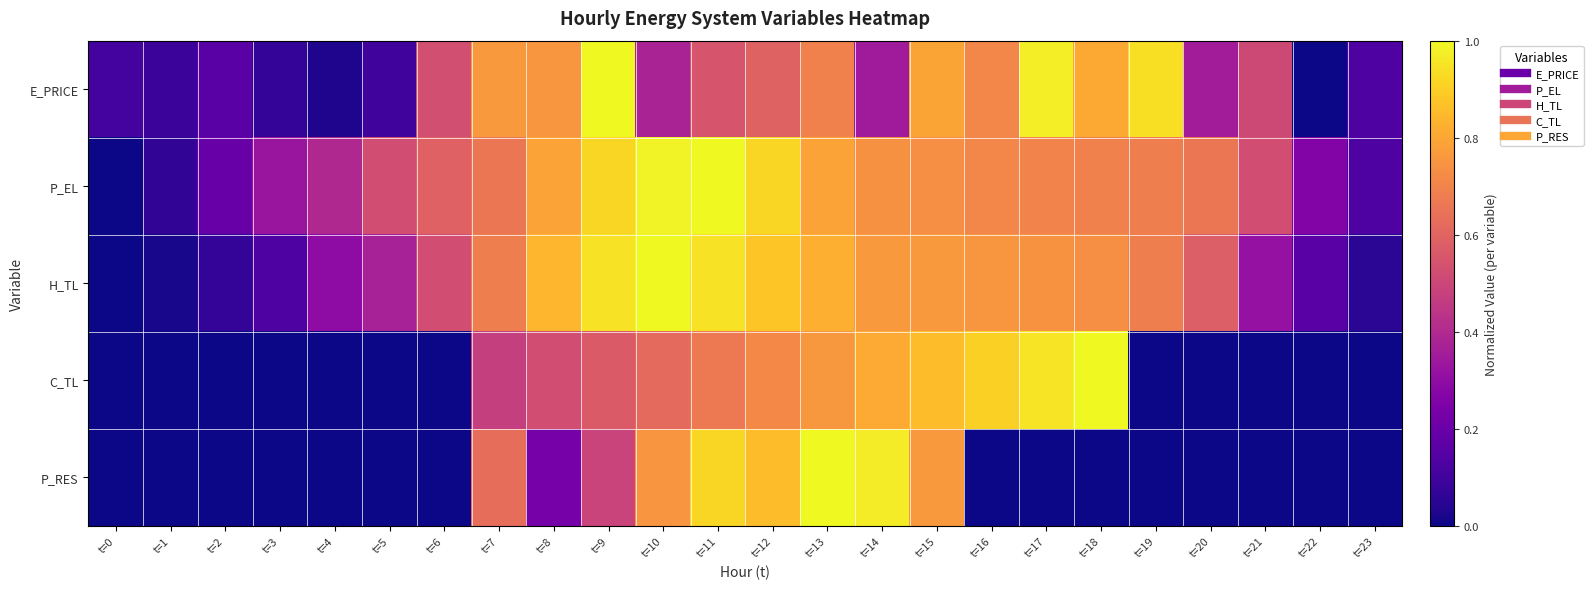

Which series has the largest range (max minus min)?

E_PRICE